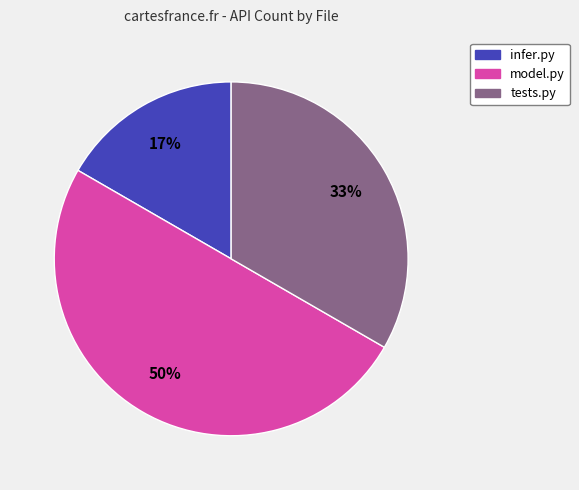

Which category has the smallest portion of the pie?

infer.py